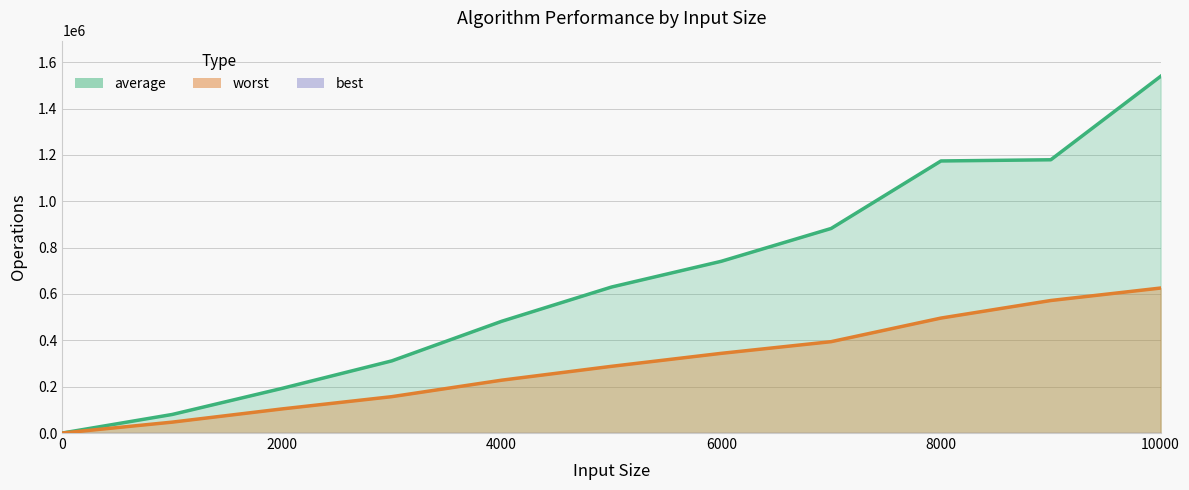

List the series in order of their peak value, lowest first.

worst, average